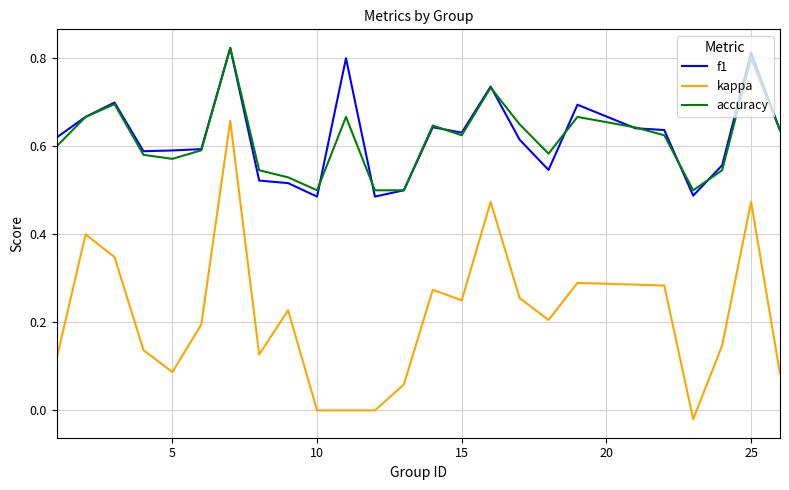

Which series has the largest range (max minus min)?

kappa